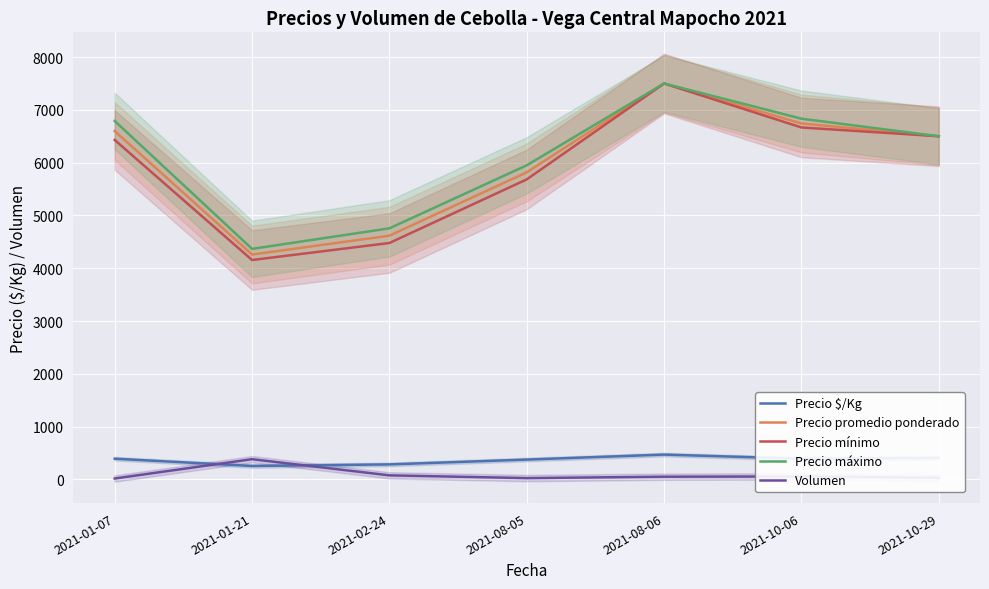

True or false: Precio $/Kg has more than 2 interior local peaks.

False